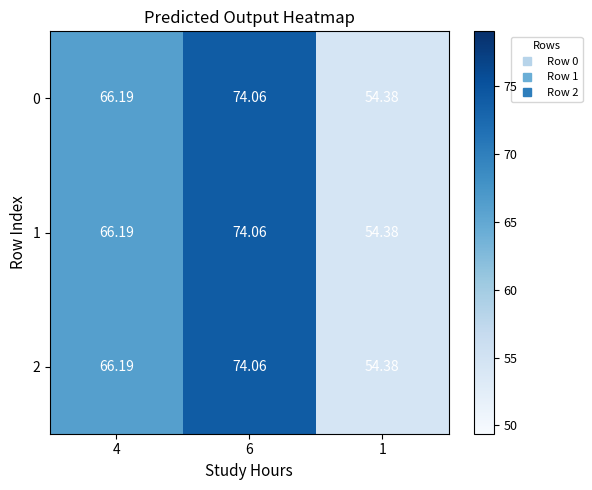

Is the value of 1 at 6 greater than the value of 0 at 1?

Yes